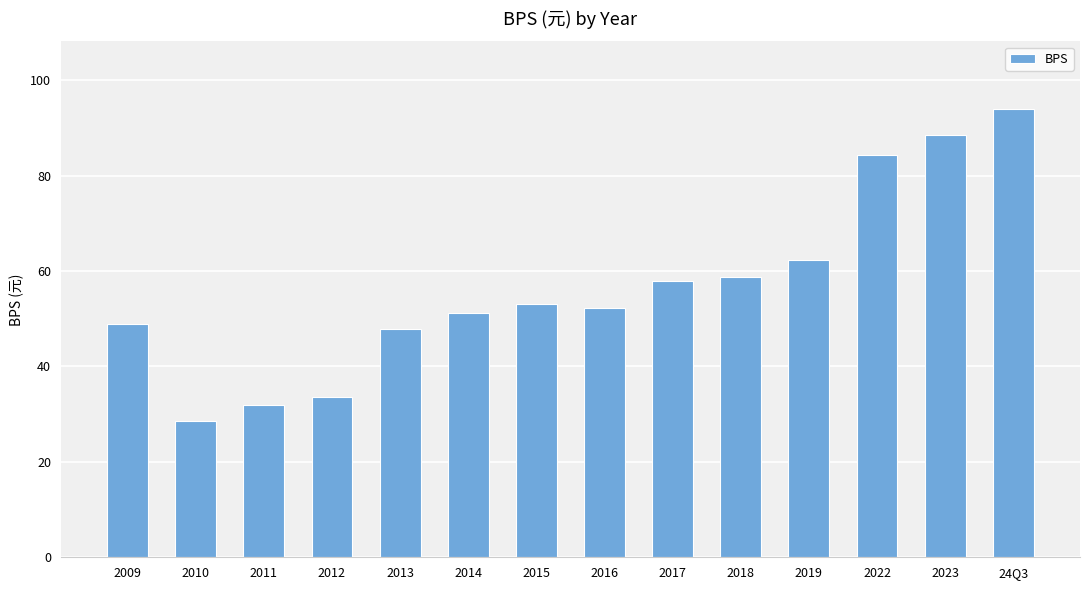

Is it true that the value at 2016 is 33.0?

False